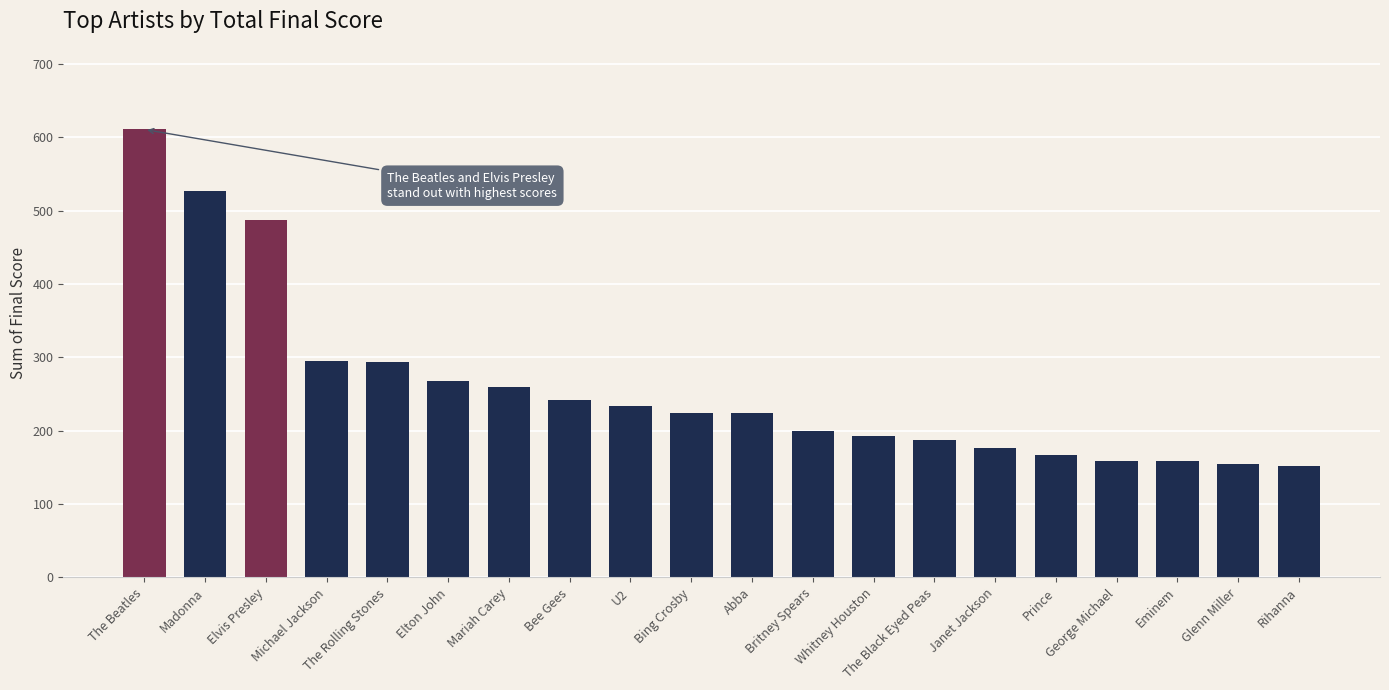

What is the label of the 5th bar from the right?

Prince